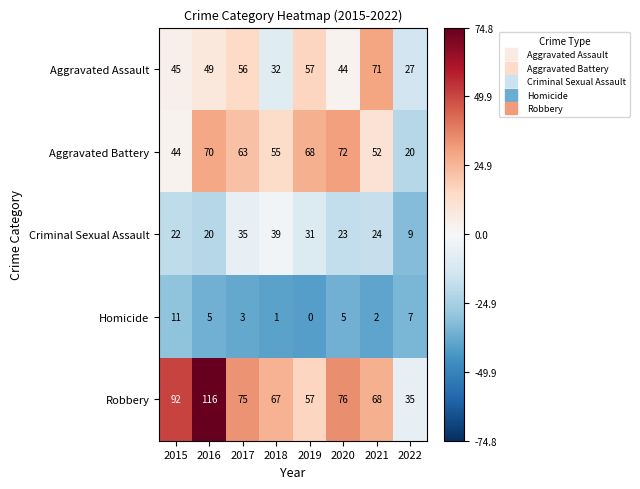

At which label does Aggravated Battery reach its minimum?

2022